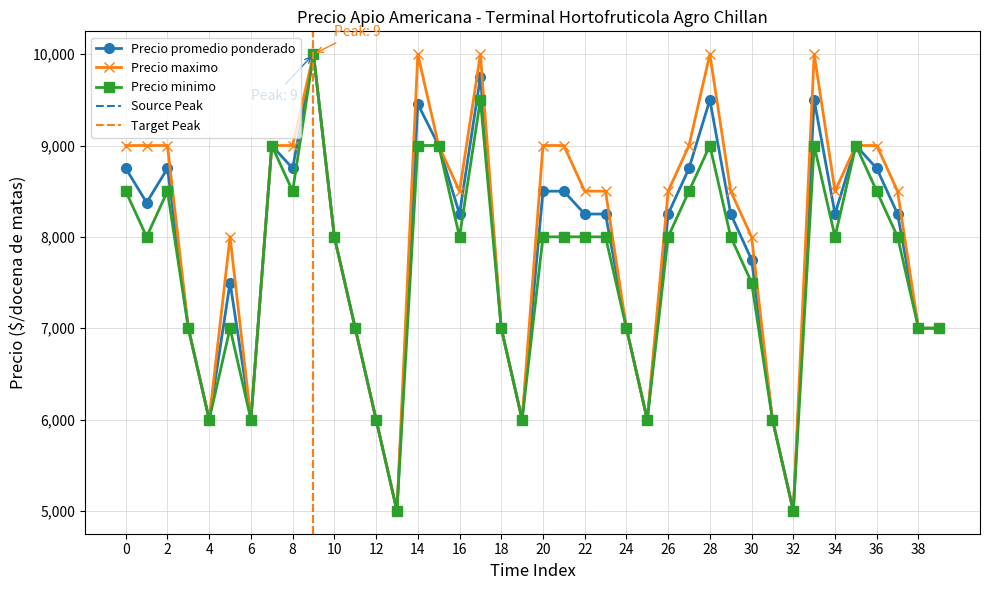

How many categories are shown in the chart?

40